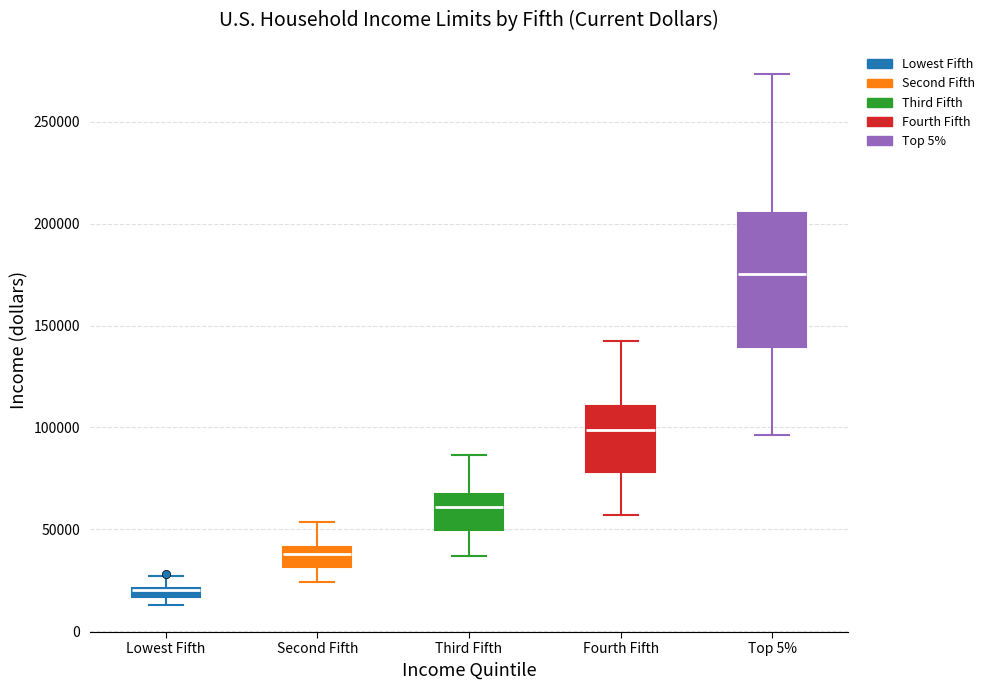

Comparing the boxes themselves (not the whiskers), which one is the tallest?

Top 5%